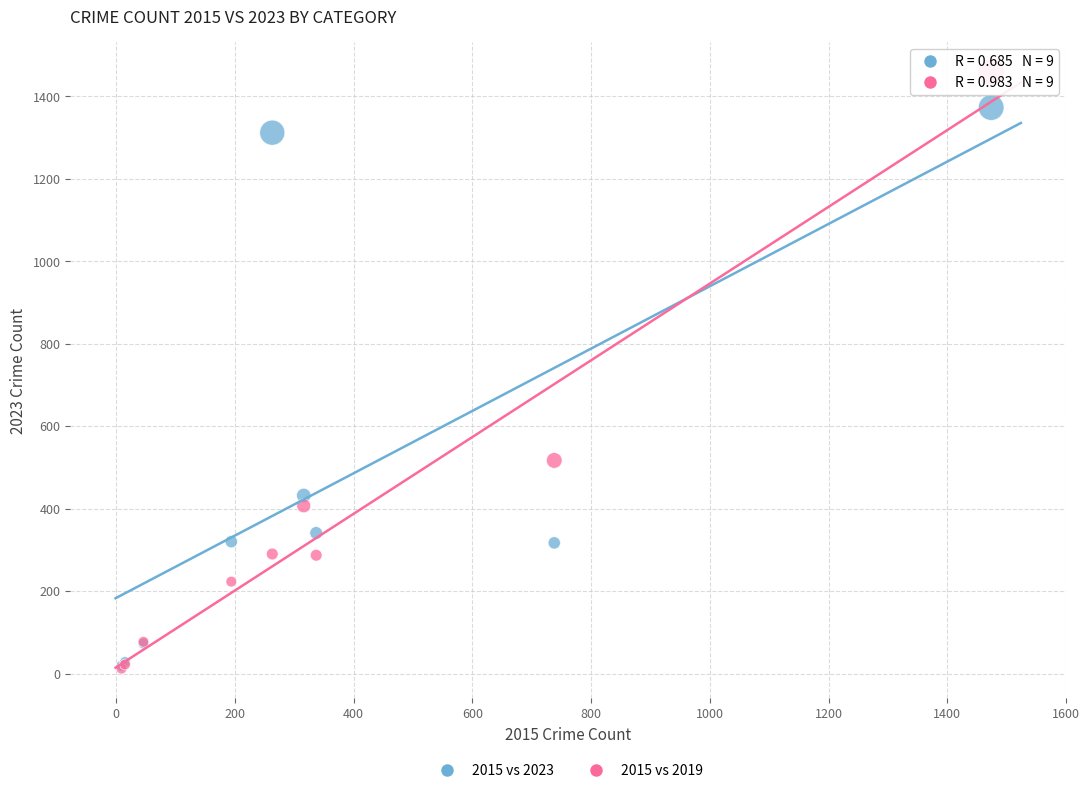

Which series contains the highest Y value?

2015 vs 2019